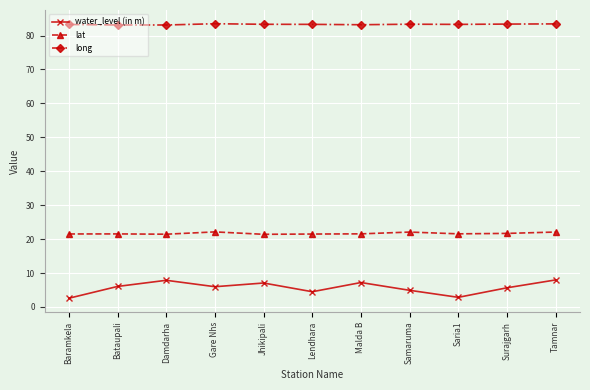

Rank the series at Damdarha from highest to lowest value.

long, lat, water_level (in m)